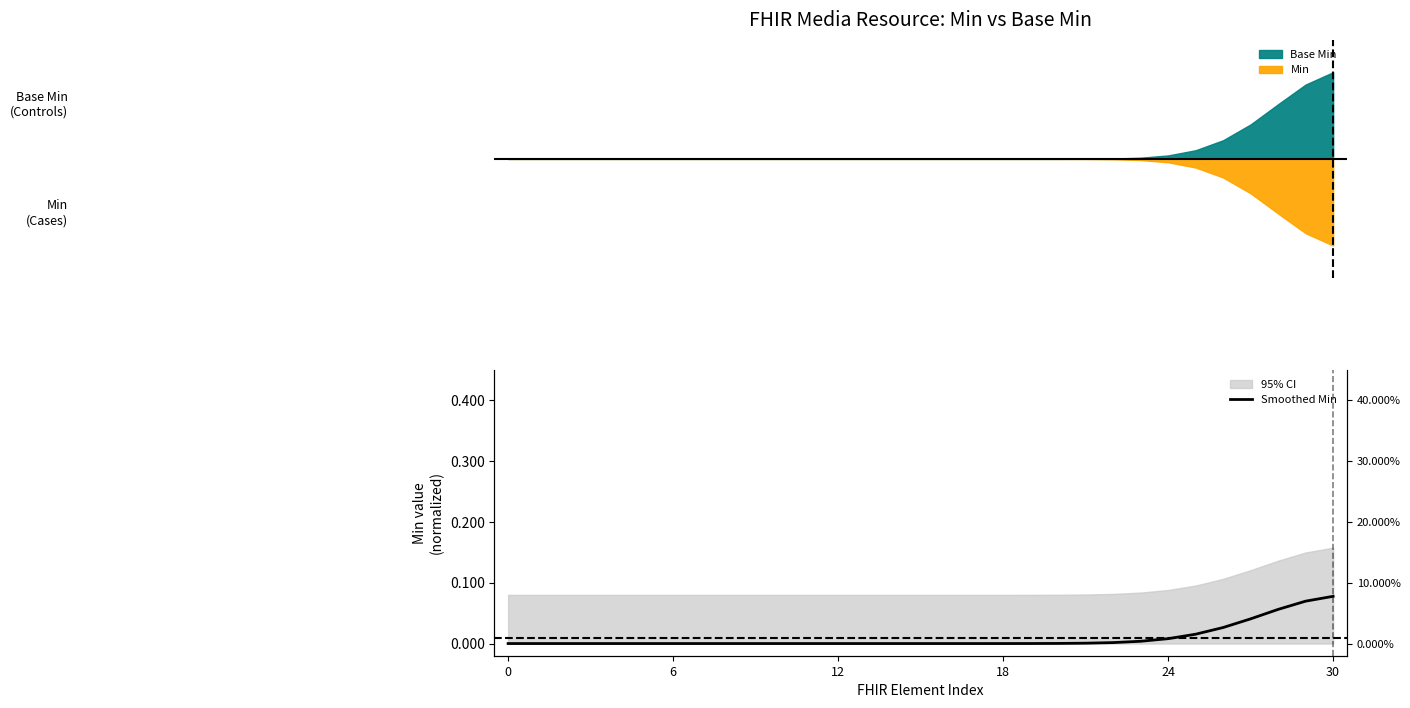

What is the greatest value displayed?

0.1